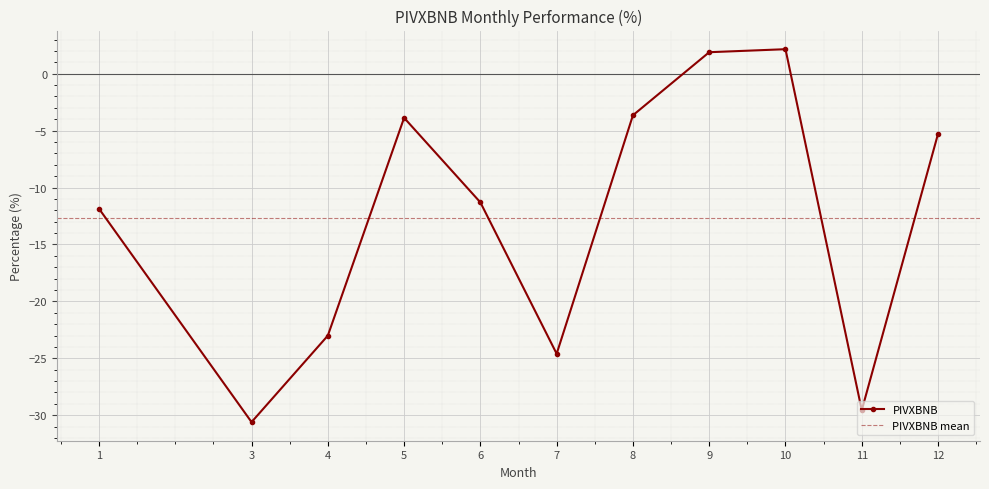

What is the sum of the values at 12 and 5?

-9.2